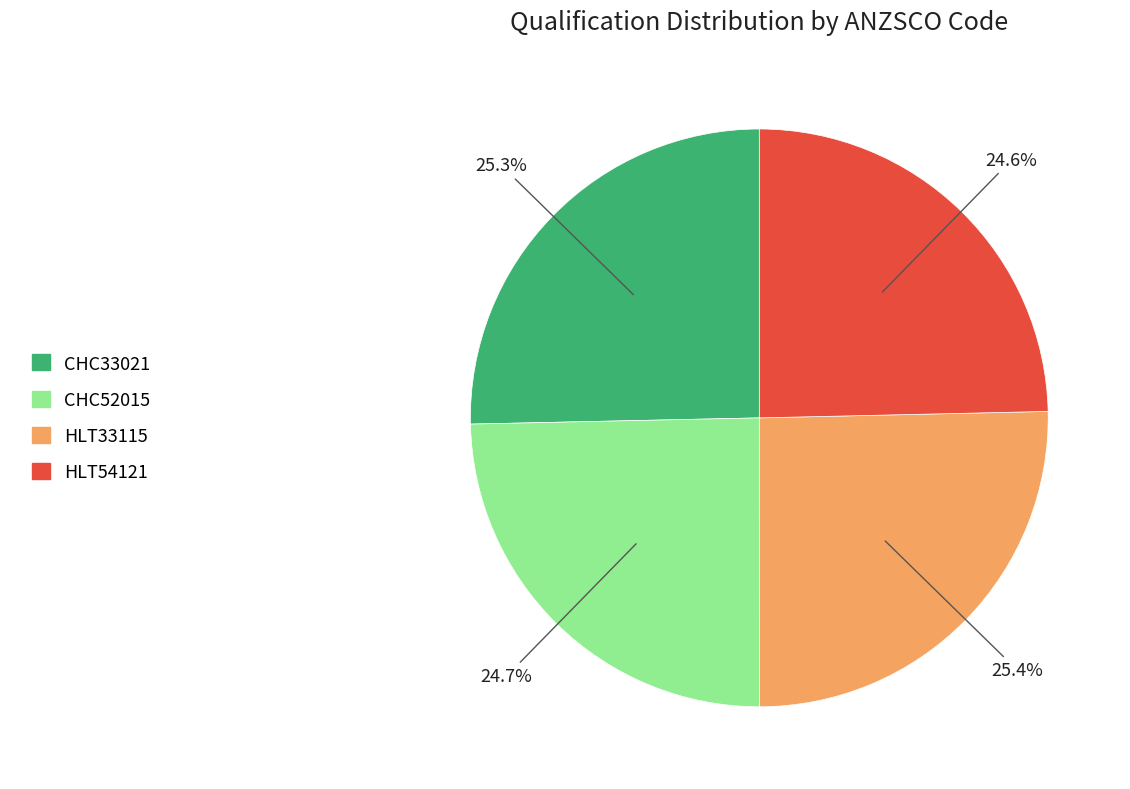

True or false: HLT54121 accounts for 30% of the total.

False